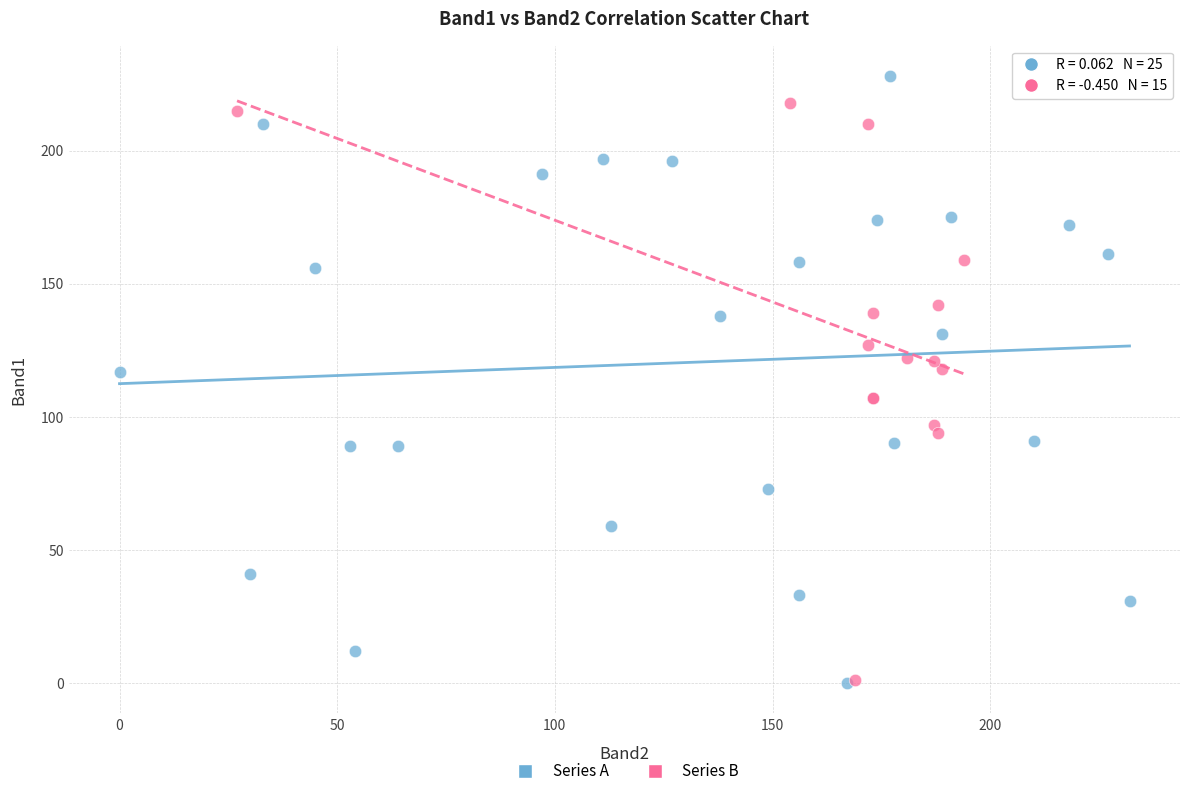

What are all the series names shown in the legend?

Series A, Series B